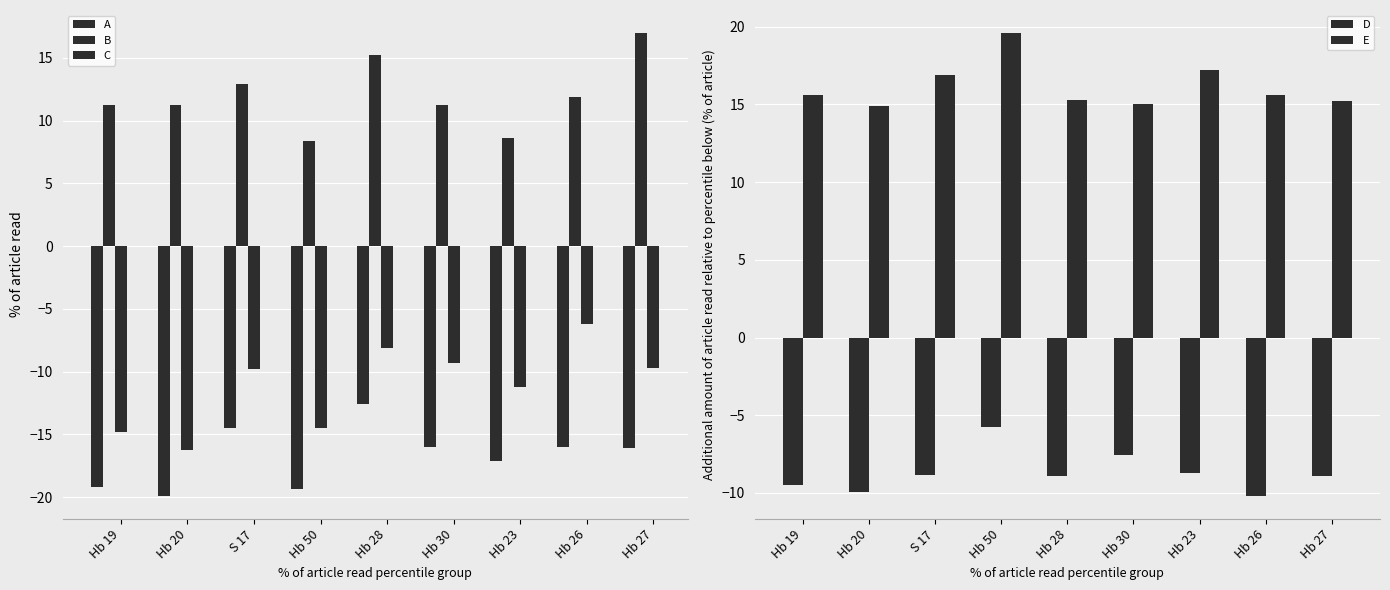

How many values in the B series exceed 11?

7